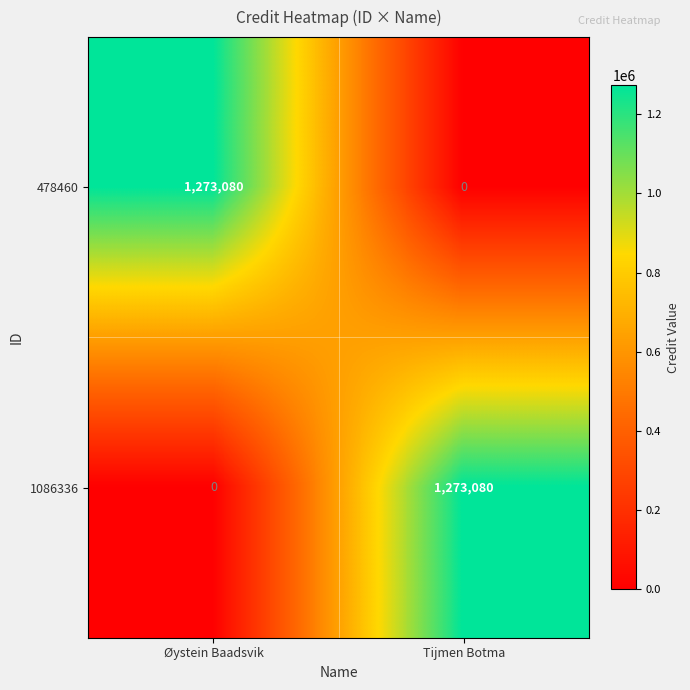

True or false: 478460 has a value of 0 at Tijmen Botma.

True